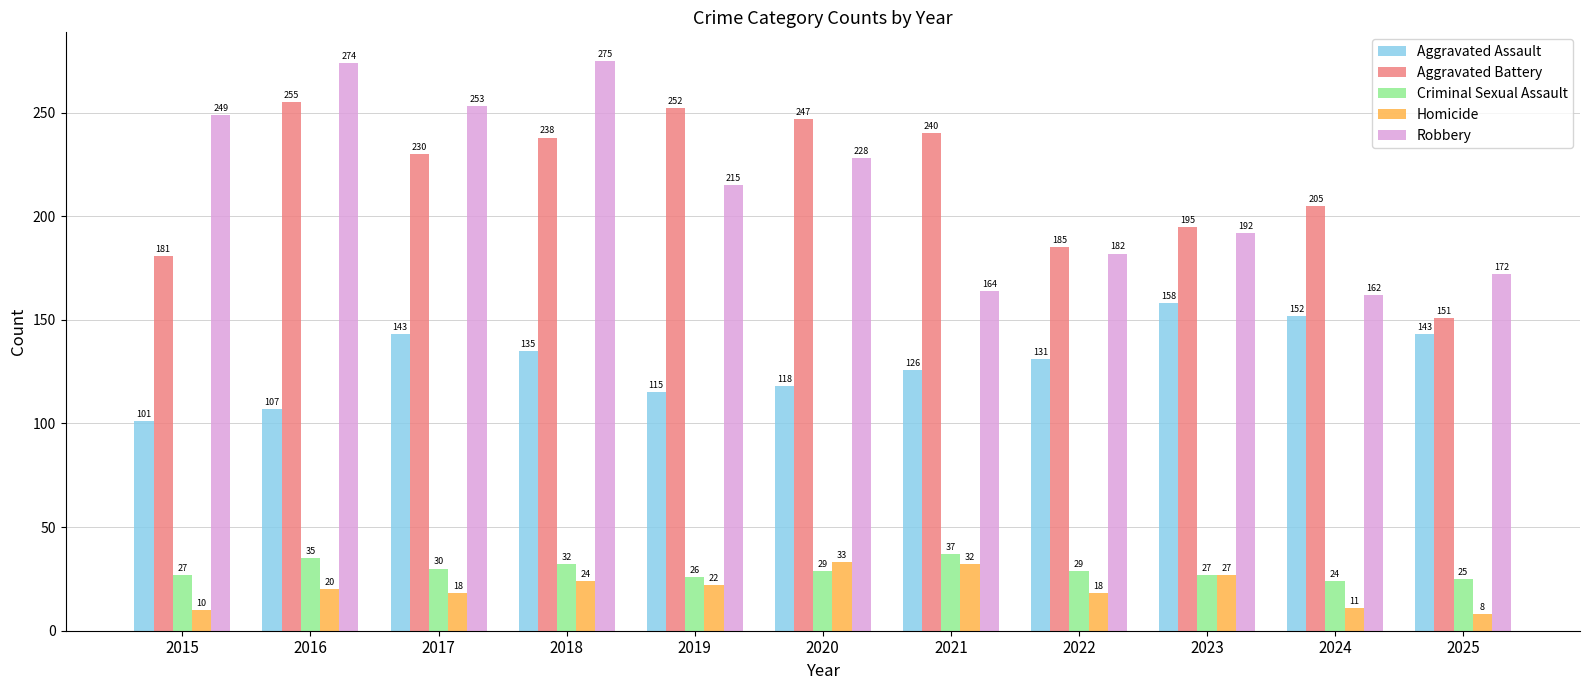

List the series in order of their peak value, highest first.

Robbery, Aggravated Battery, Aggravated Assault, Criminal Sexual Assault, Homicide